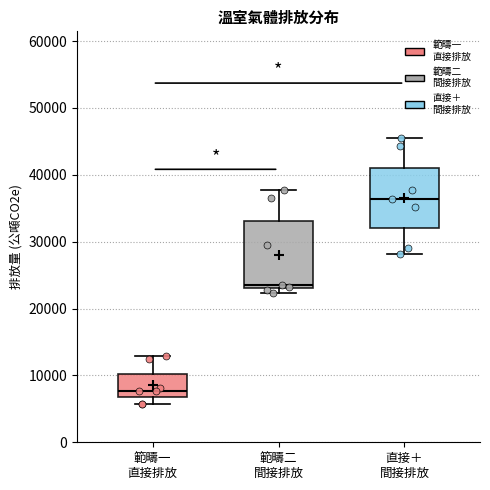

Comparing the boxes themselves (not the whiskers), which one is the tallest?

範疇二 間接排放